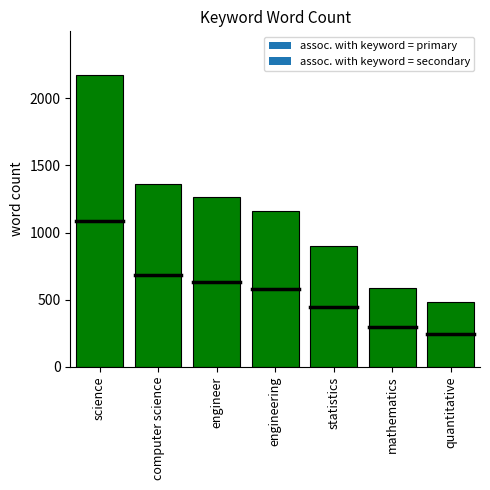

What is the difference between the second highest and second lowest values?

775